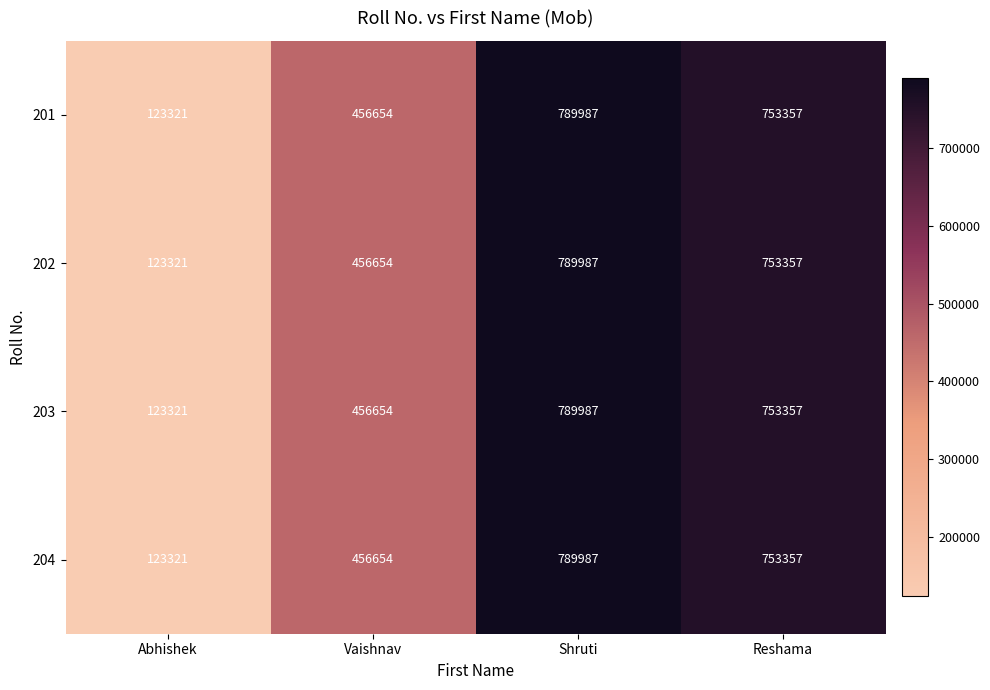

Reading left to right, list all the values displayed in this chart.

201: 123321	456654	789987	753357
202: 123321	456654	789987	753357
203: 123321	456654	789987	753357
204: 123321	456654	789987	753357